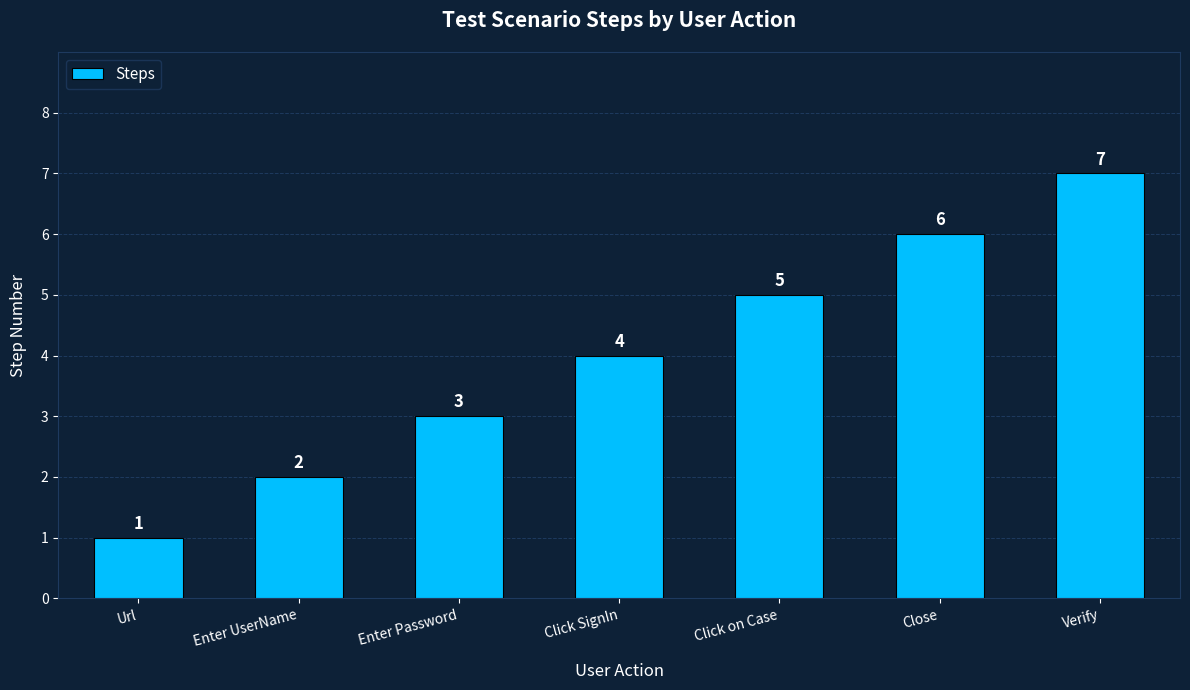

The chart shows a value of 2 at Close. True or false?

False